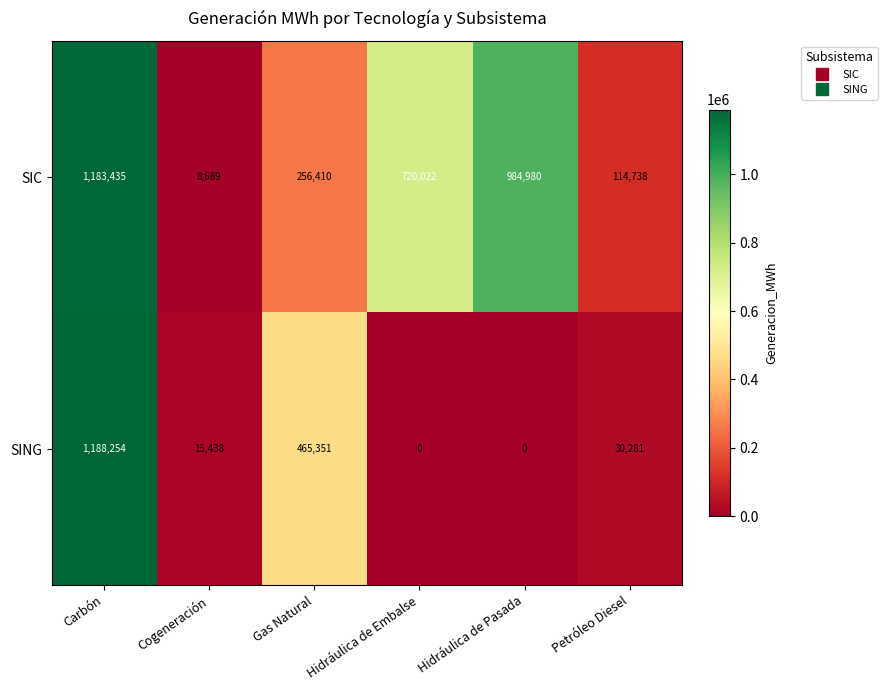

Which series has the largest total across all categories?

SIC